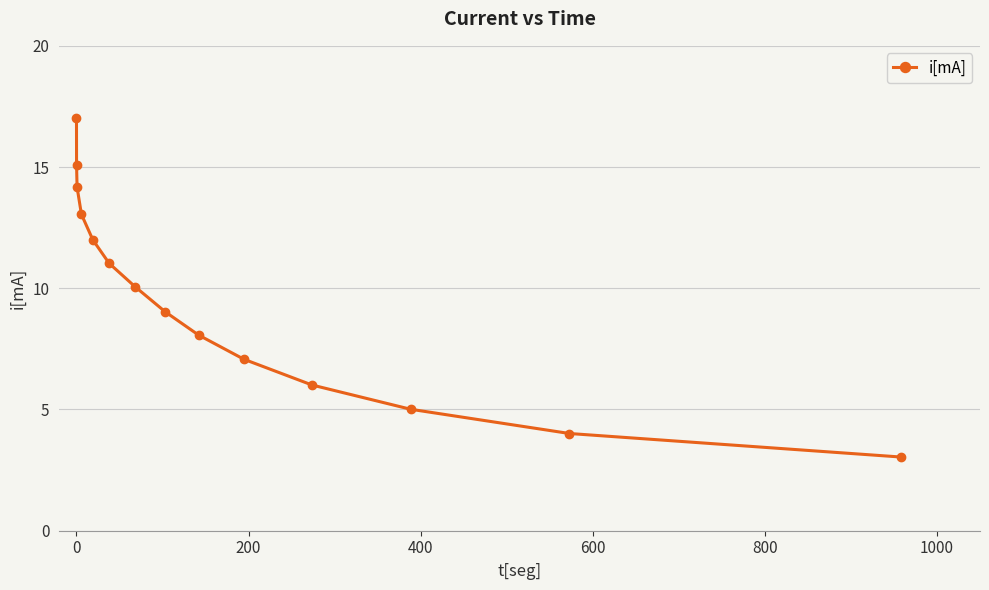

How many values are below 10?

7